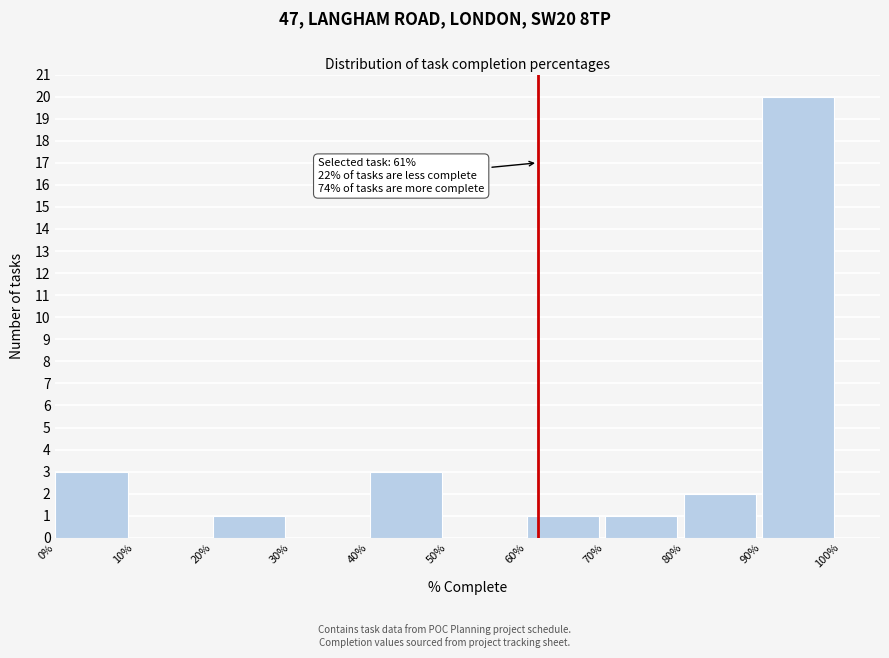

Reading right to left, what are all the values shown in this chart?

90%=20	80%=2	70%=1	60%=1	50%=0	40%=3	30%=0	20%=1	10%=0	0%=3